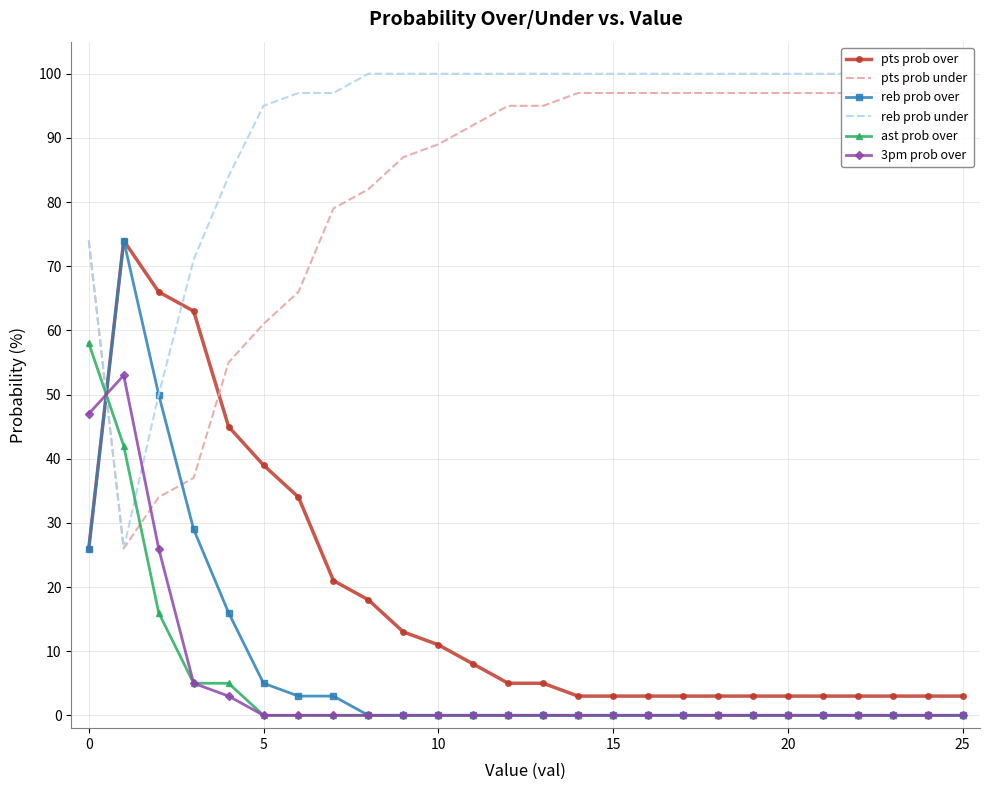

True or false: pts prob over has more than 0 interior local peaks.

True